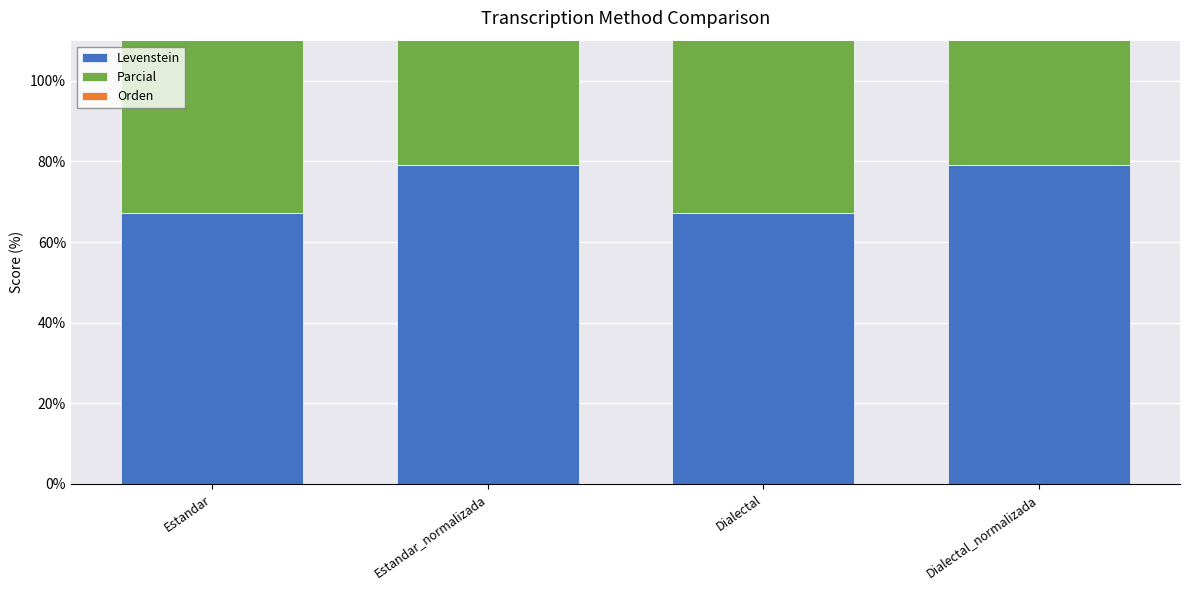

What is the average value of the Levenstein series?

73.2